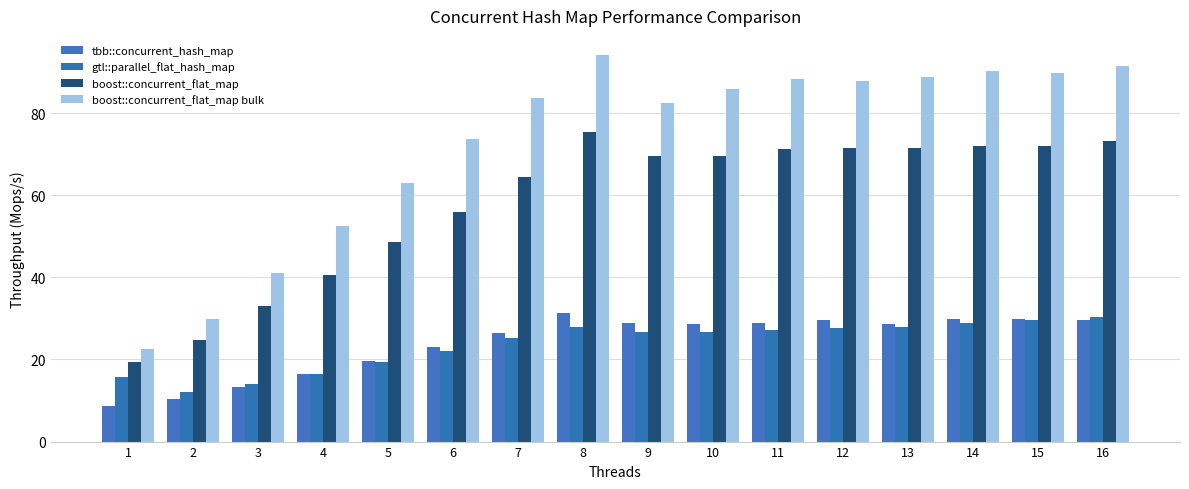

What is the value of the boost::concurrent_flat_map bulk bar at the 2nd from the left?

29.8